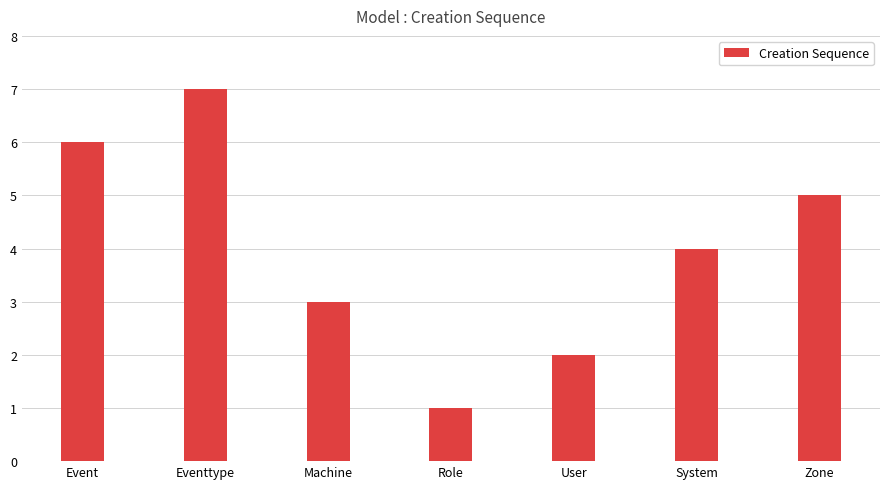

What is the sum of the values at Event and User?

8